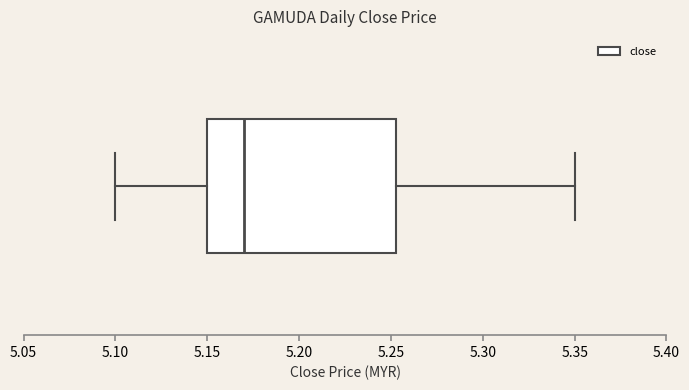

Where does the left whisker of the box end on the x-axis? The values are not printed on the chart, so give them approximately, as read against the axis.

5.100